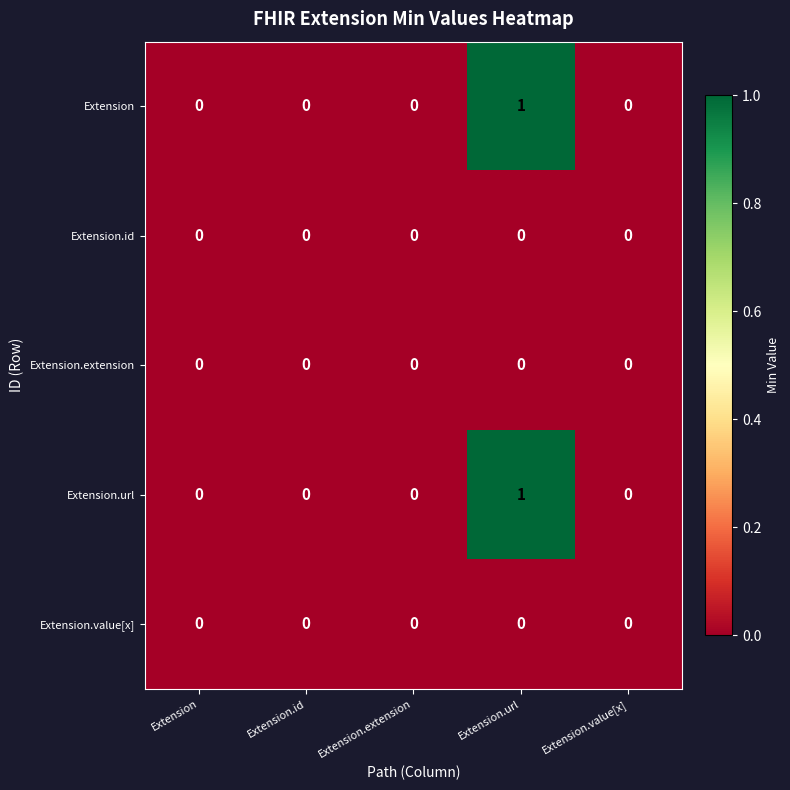

At which label does Extension.url reach its peak?

Extension.url